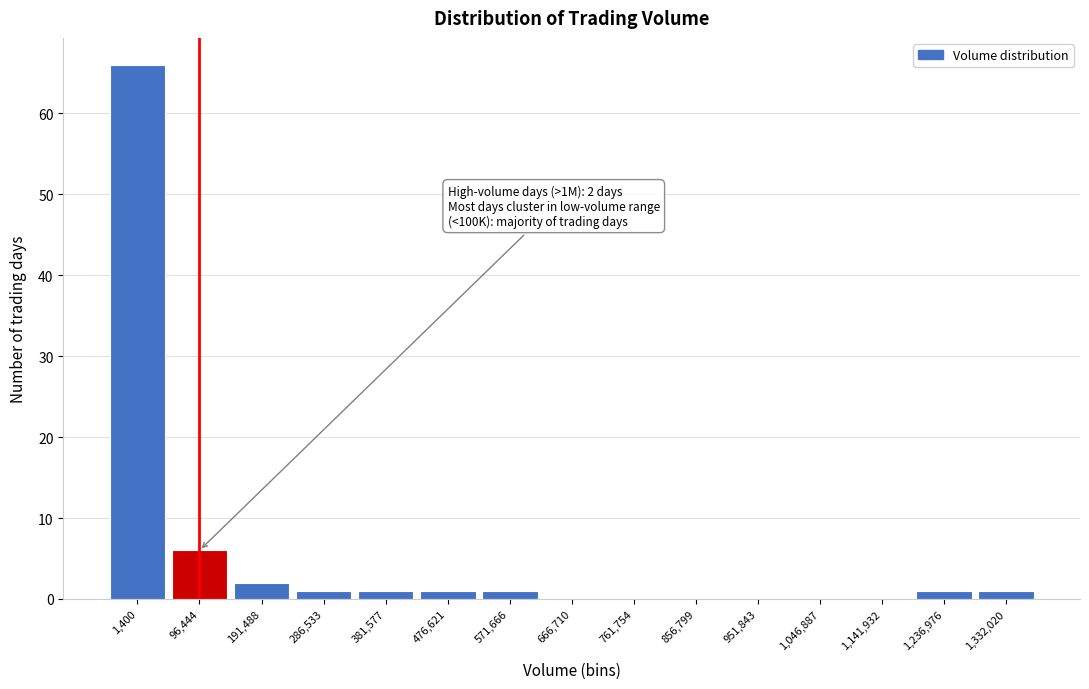

Reading left to right, what are all the values shown in this chart?

1,400=66	96,444=6	191,488=2	286,533=1	381,577=1	476,621=1	571,666=1	666,710=0	761,754=0	856,799=0	951,843=0	1,046,887=0	1,141,932=0	1,236,976=1	1,332,020=1